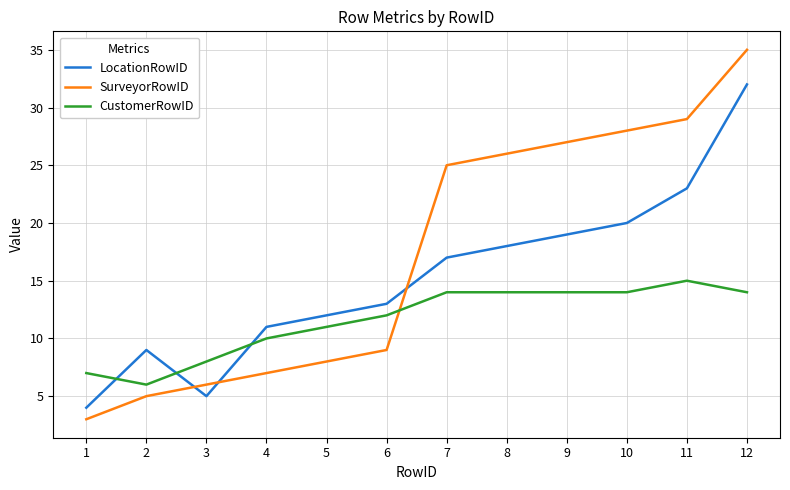

Which series has the largest total across all categories?

SurveyorRowID